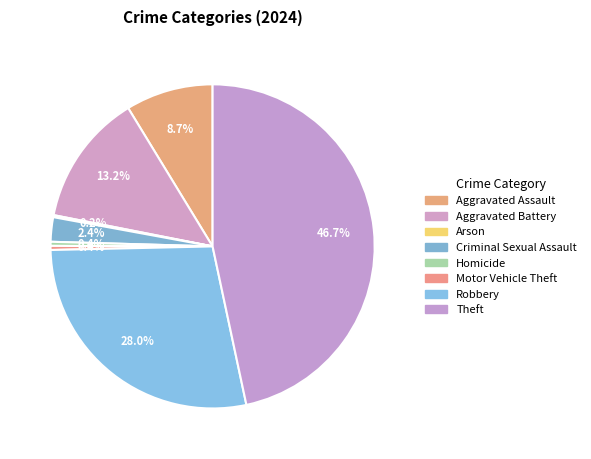

How much of the chart is everything except Criminal Sexual Assault?

97.6%